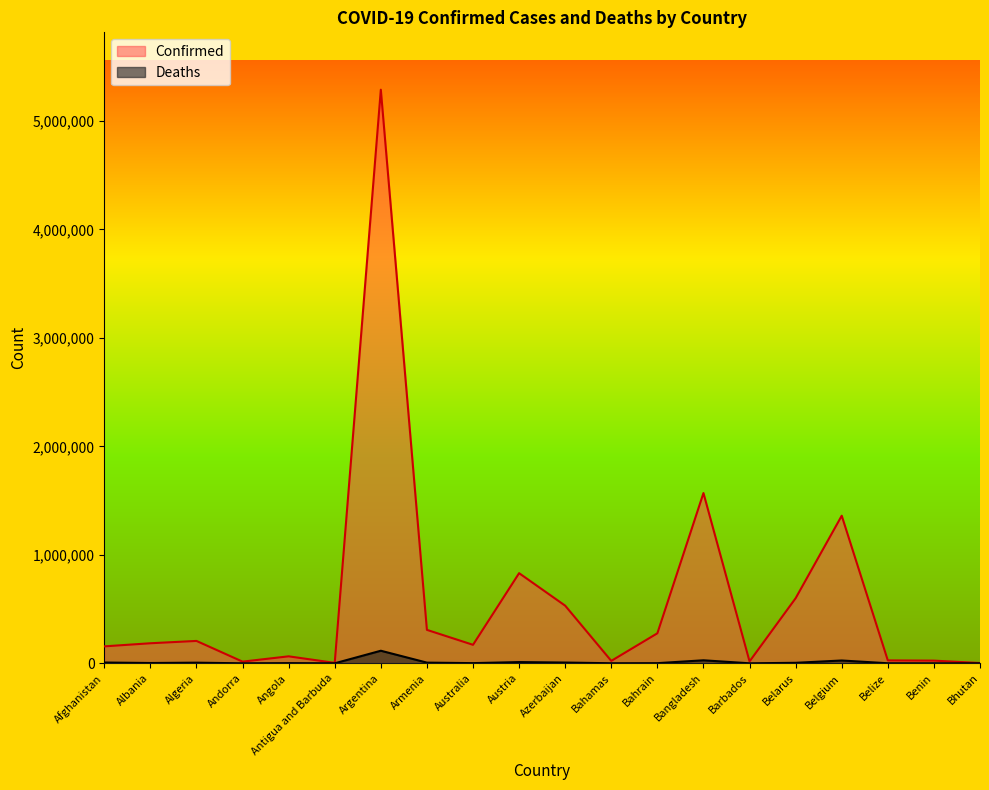

Which label corresponds to the largest value in the chart?

Argentina